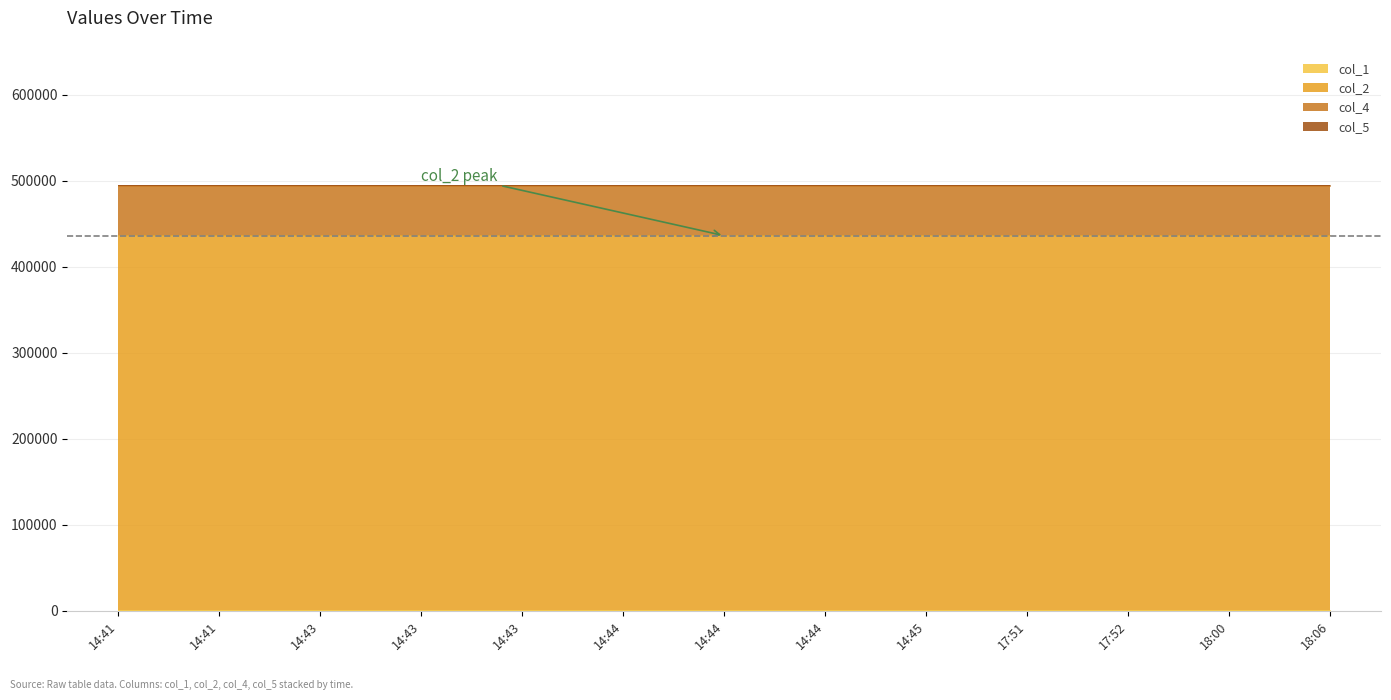

Between 14:41 and 17:51, which is larger?

14:41